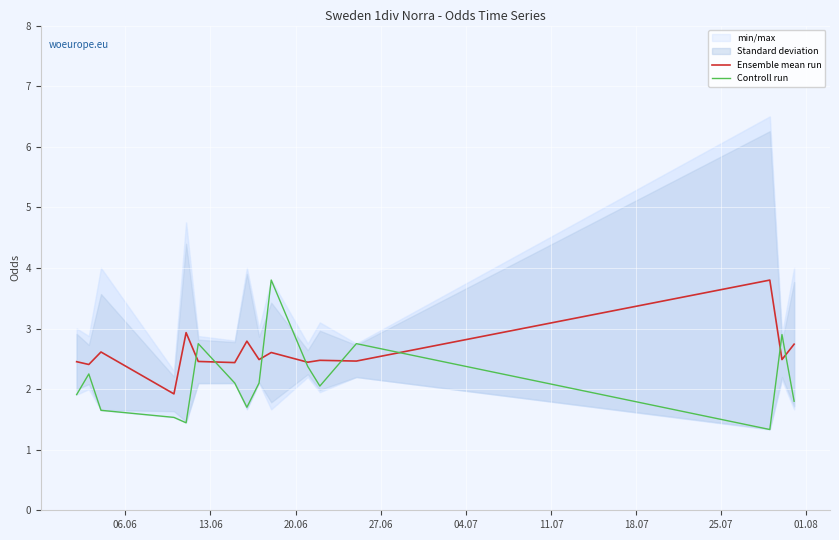

What is the highest value of the Controll run series?

3.8